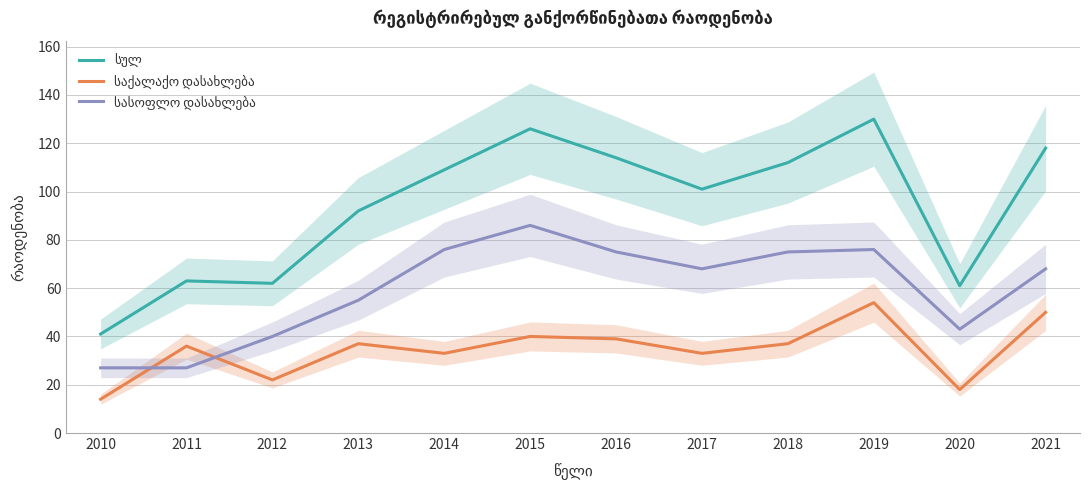

At which category is the sum across all series the highest?

2019